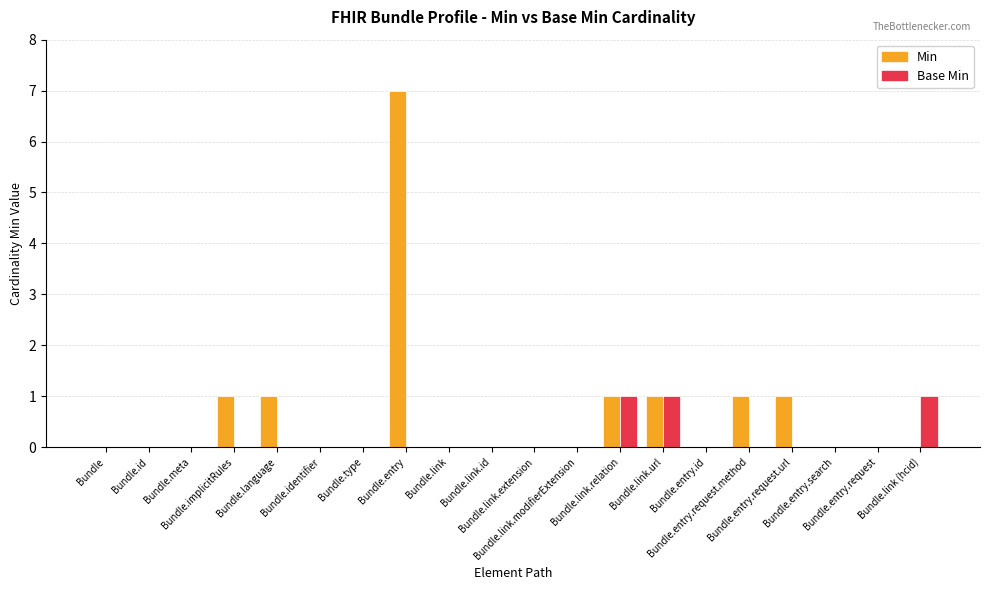

Reading left to right, what are all the values shown in this chart?

Min: 0	0	0	1	1	0	0	7	0	0	0	0	1	1	0	1	1	0	0	0
Base Min: 0	0	0	0	0	0	0	0	0	0	0	0	1	1	0	0	0	0	0	1